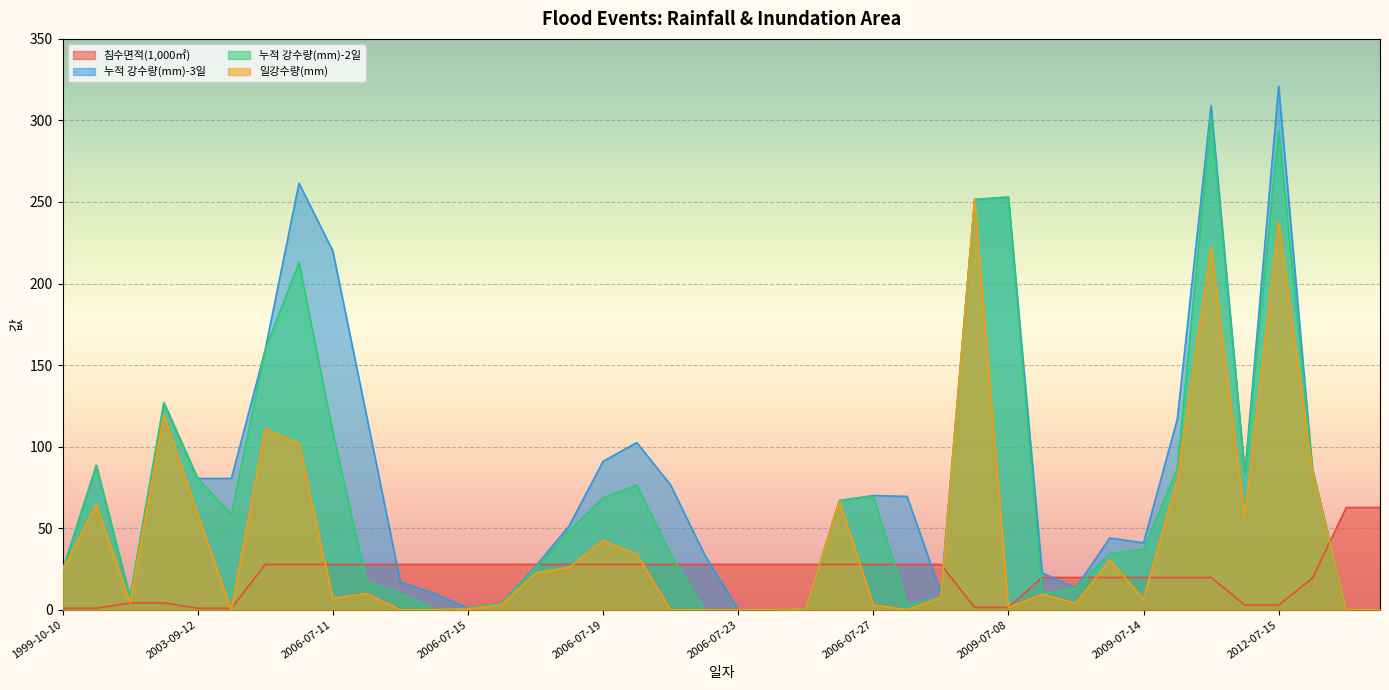

True or false: 일강수량(mm) and 누적 강수량(mm)-2일 cross at least once.

False